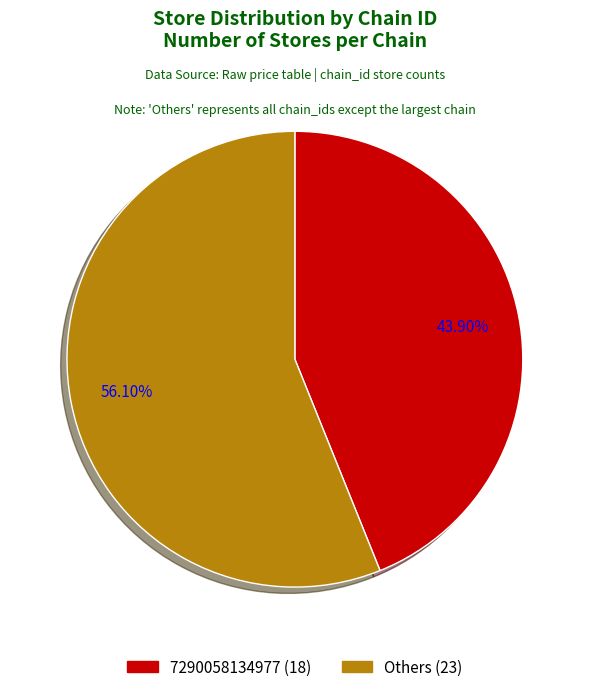

Is there any slice that represents more than half of the pie?

Yes